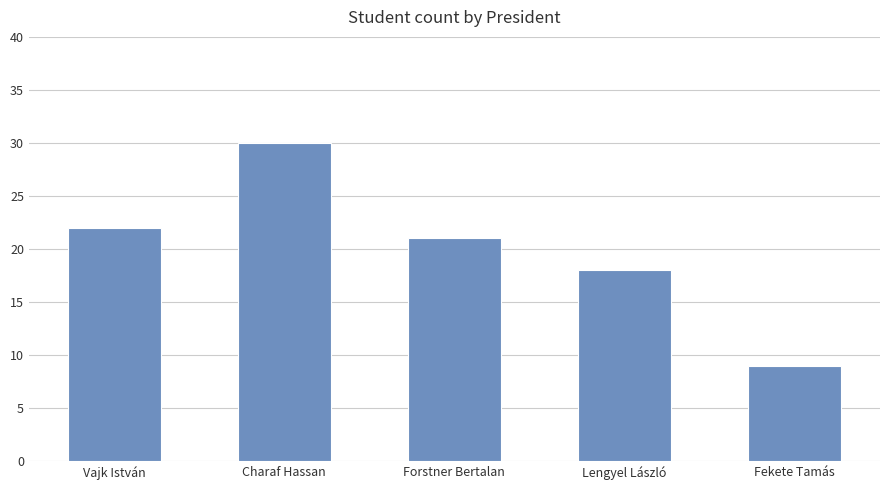

Reading right to left, what are all the values shown in this chart?

Fekete Tamás=9	Lengyel László=18	Forstner Bertalan=21	Charaf Hassan=30	Vajk István=22